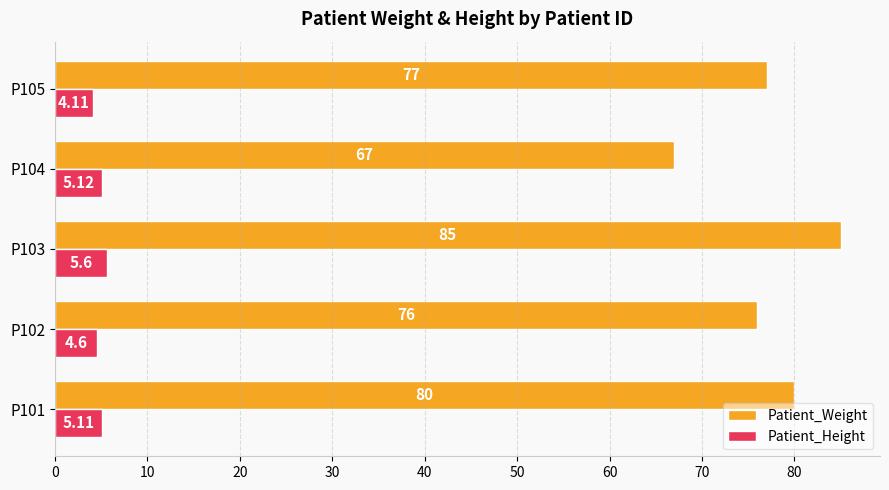

Which series changed the most between P103 and P105?

Patient_Weight